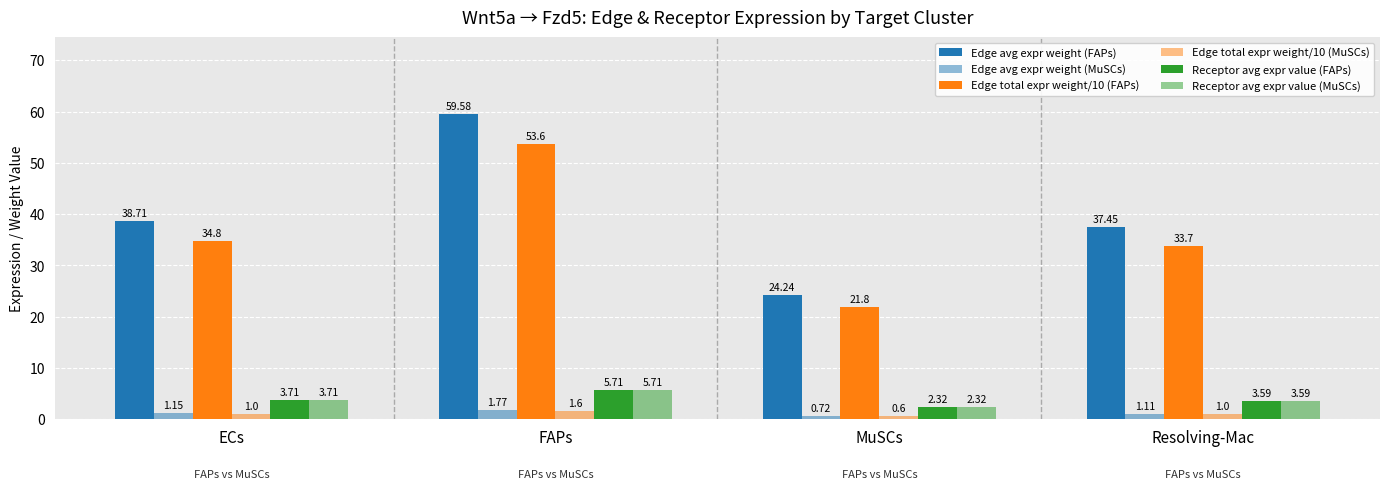

How many series are shown in this chart?

6